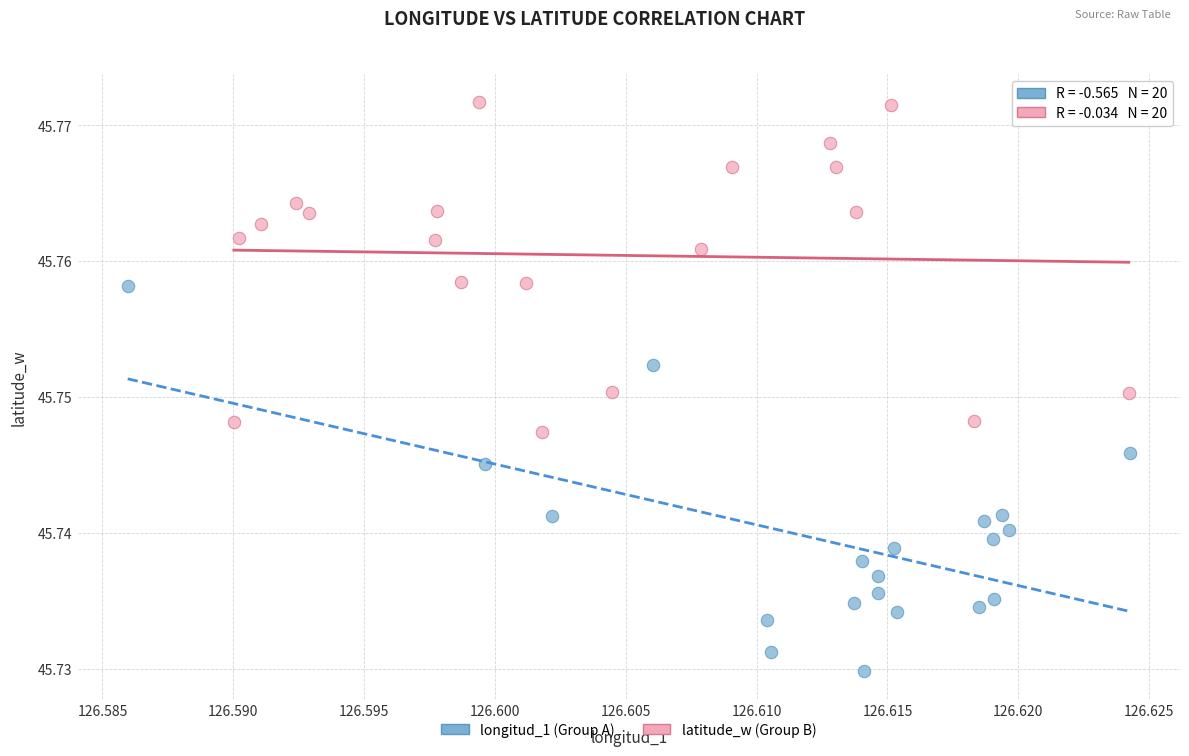

Which series has the widest spread of Y values?

longitud_1 (Group A)